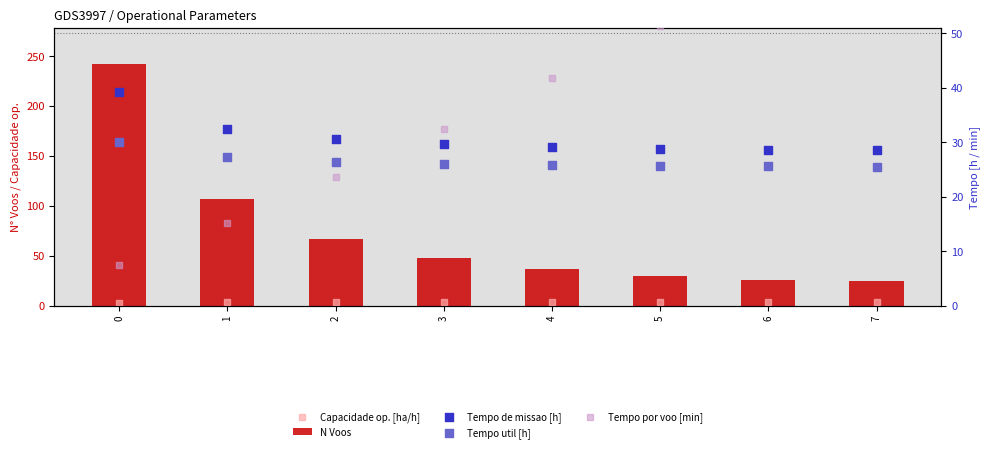

What is the total value across all series at 5?

139.2